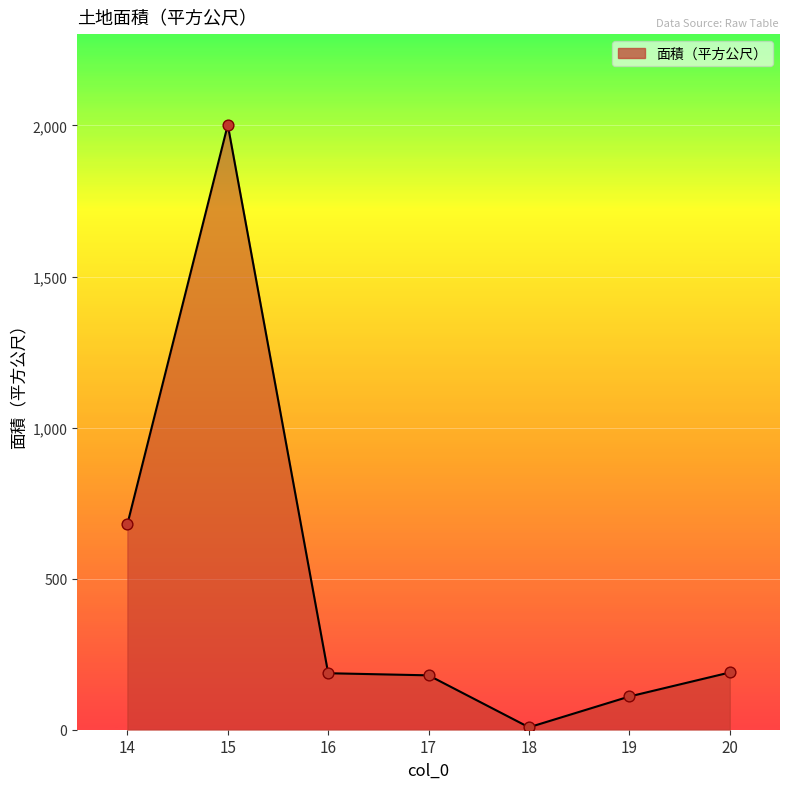

What is the change in value from 15 to 19?

-1892.0